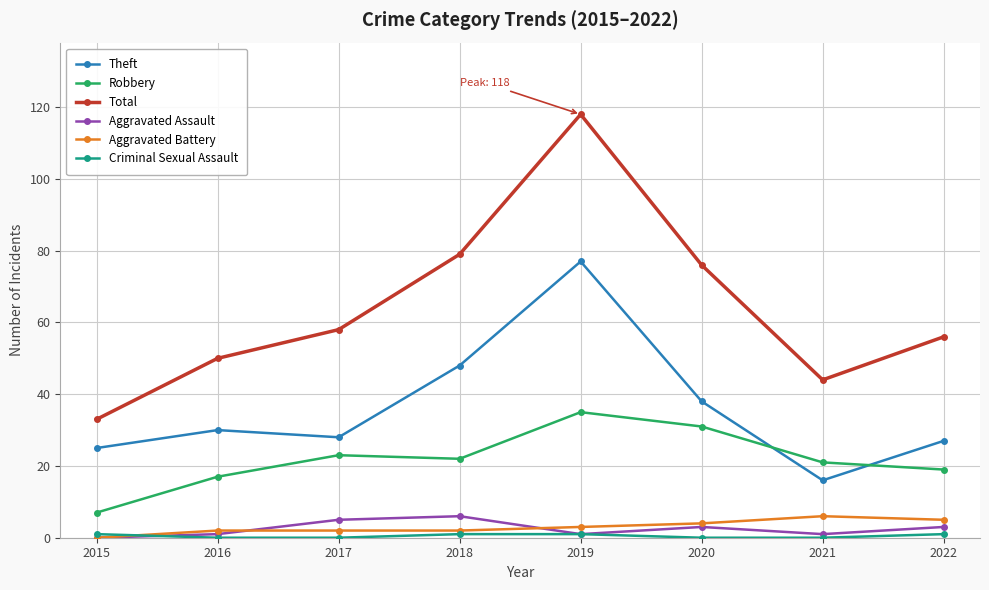

What is the greatest value displayed?

118